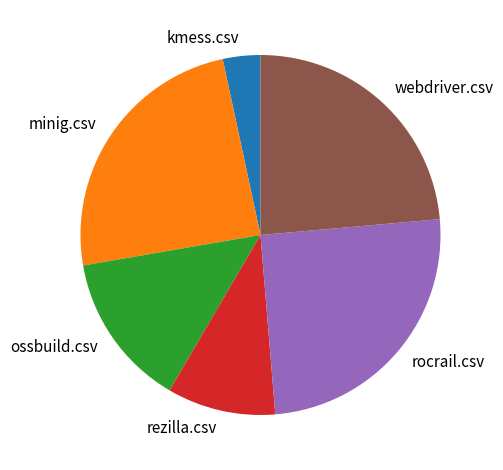

What is the largest slice in the pie chart?

rocrail.csv